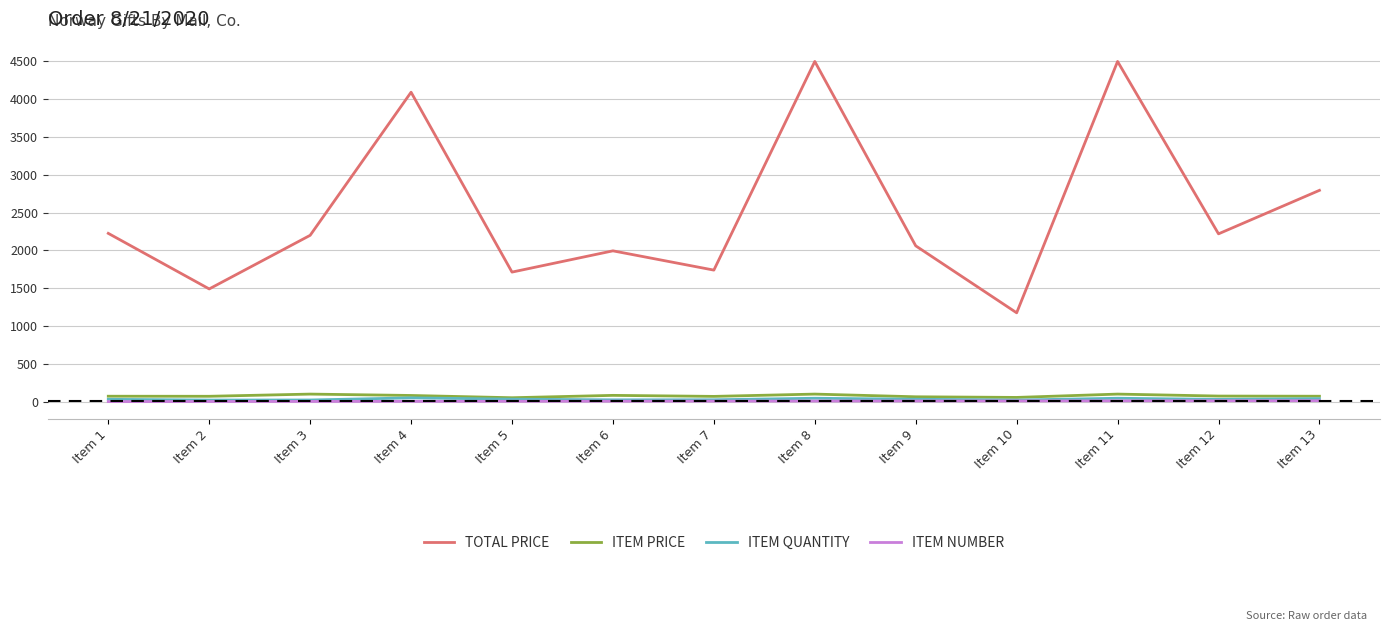

Which category has the lowest value in the TOTAL PRICE series?

Item 10